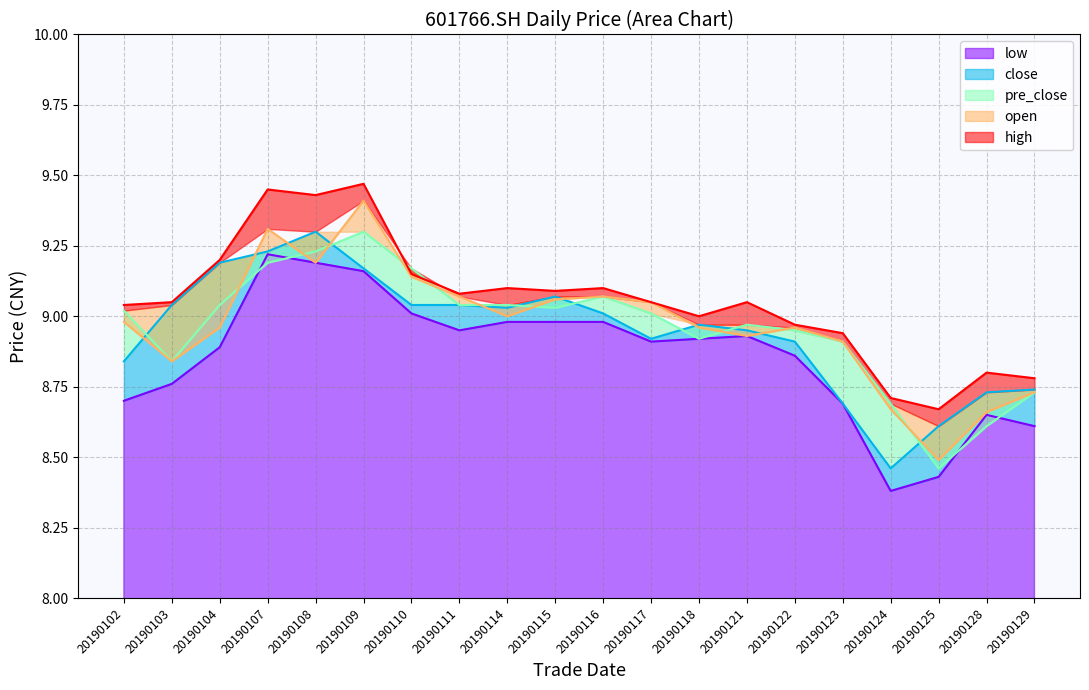

What is the total value across all series at 20190123?

44.1